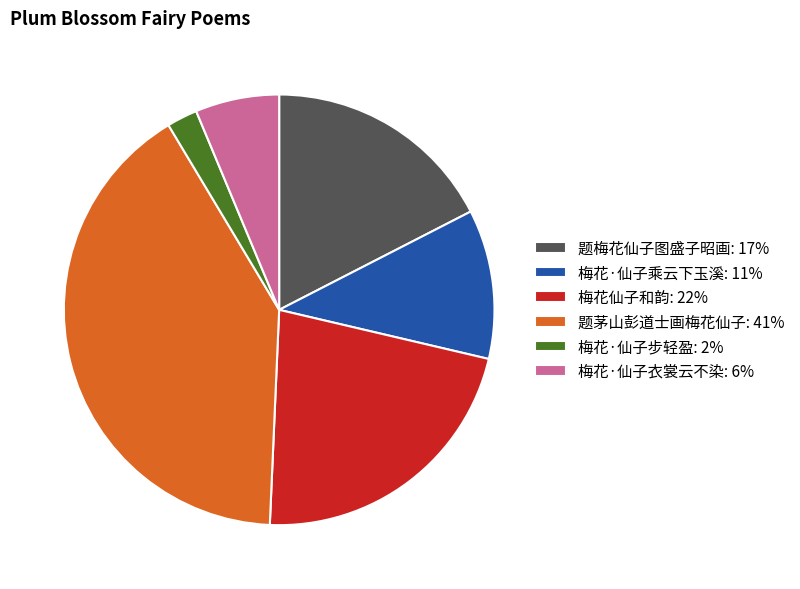

The 梅花仙子和韵 slice represents 14% of the pie. True or false?

False